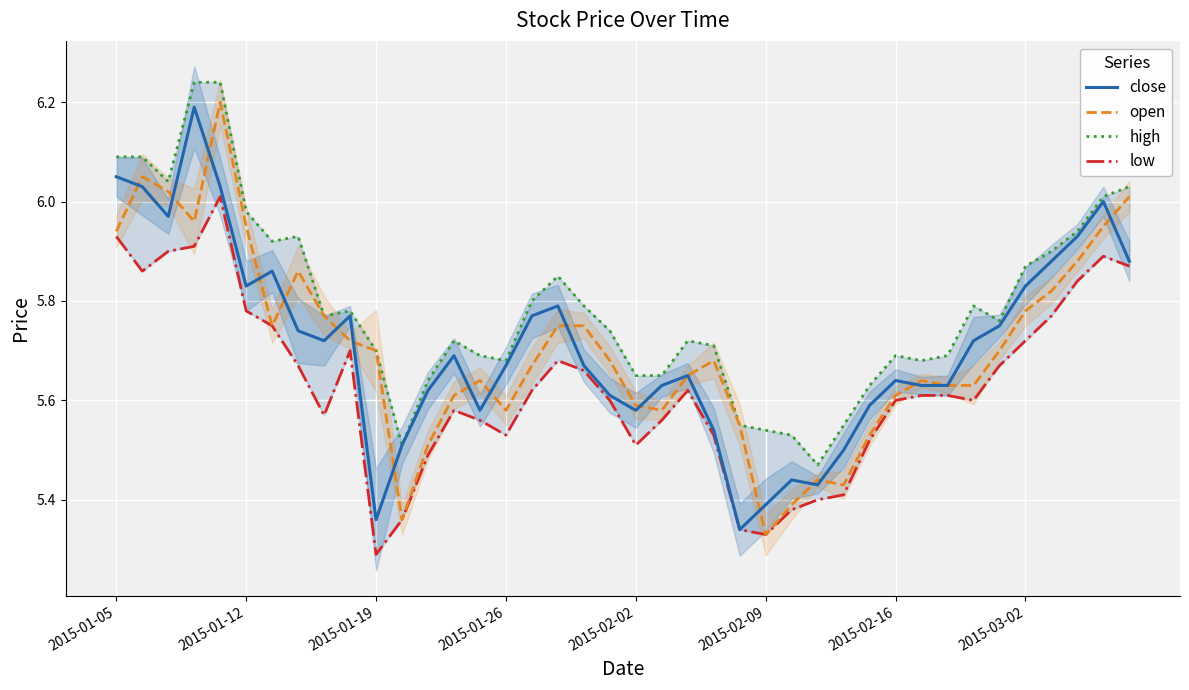

Which category has the lowest value in the open series?

2015-02-09